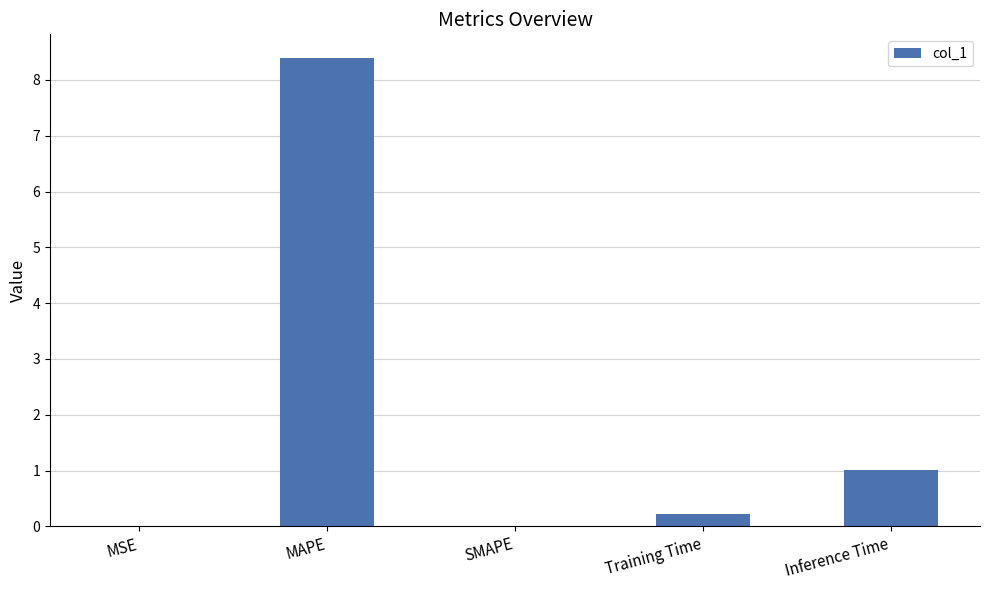

What is the maximum value shown in the chart?

8.4